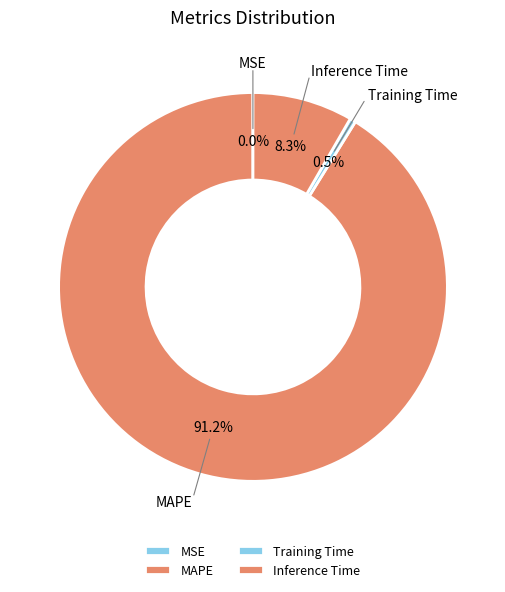

Which slice is the largest?

MAPE